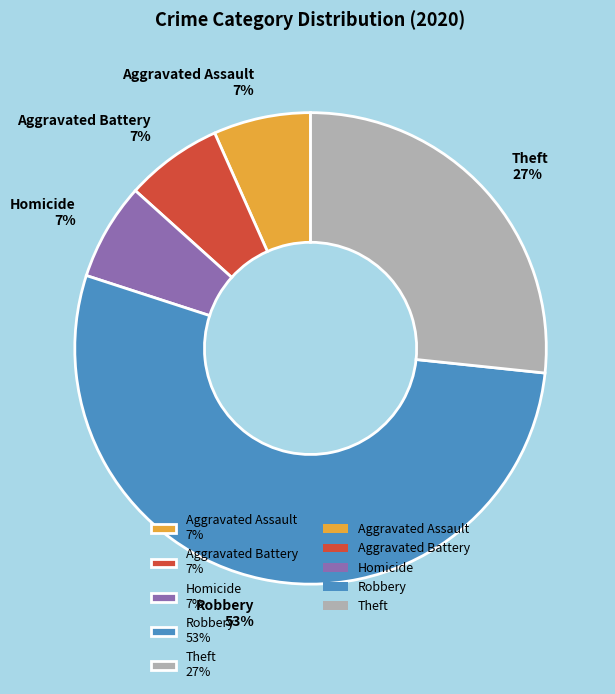

Combined, do Aggravated Assault 7% and Aggravated Battery 7% account for over 50%?

No